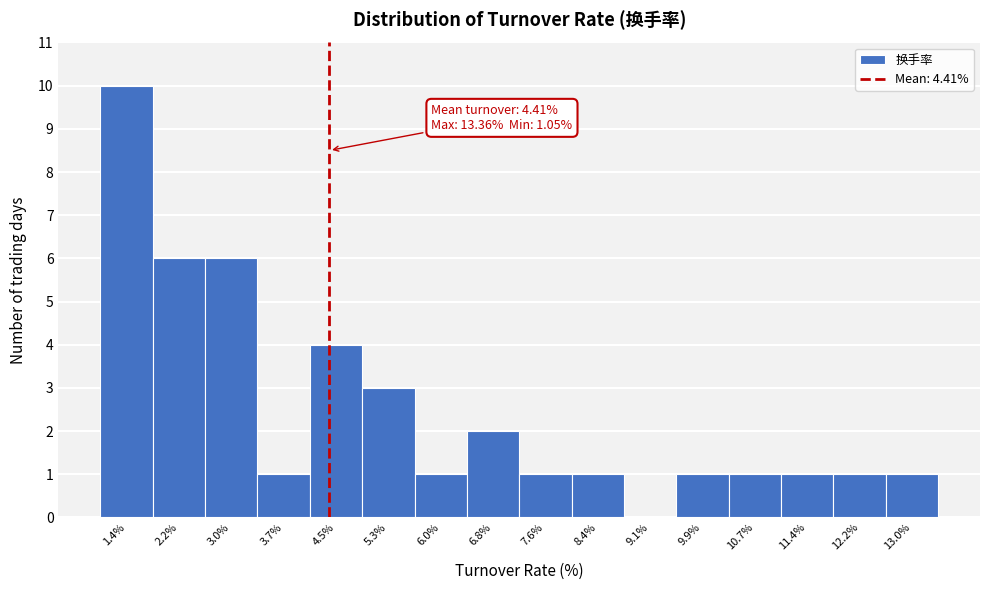

Which range on the x-axis has the tallest bar?

1.0 to 1.8